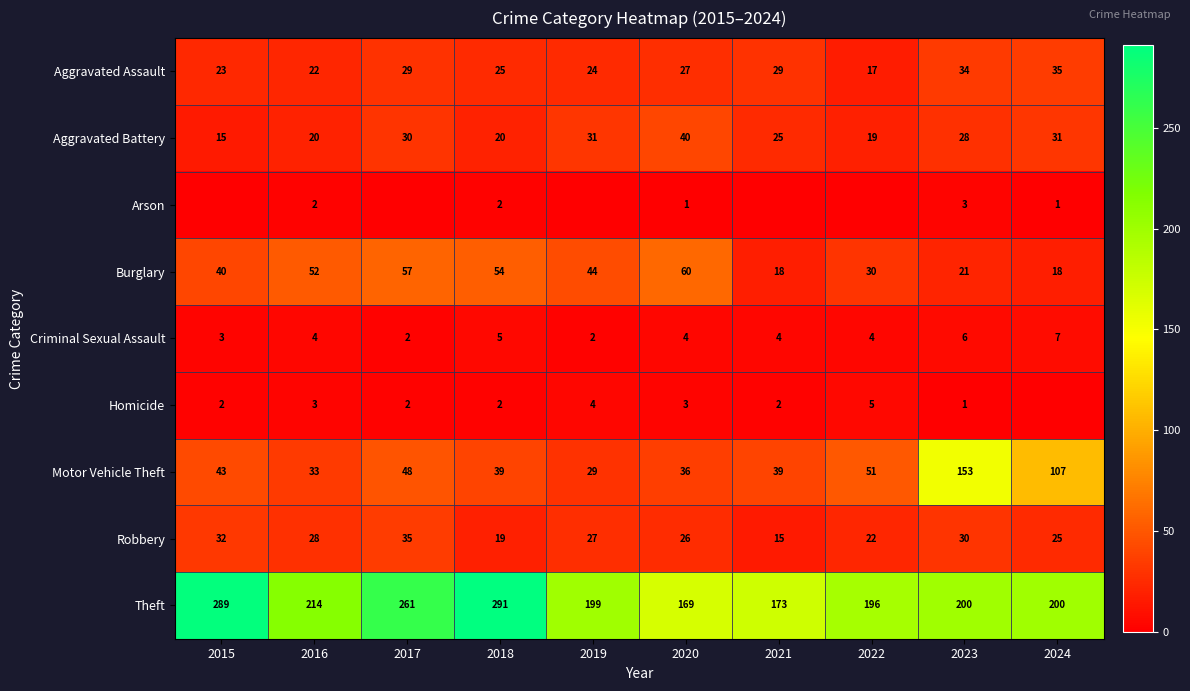

At which label does Aggravated Assault first exceed 27?

2017